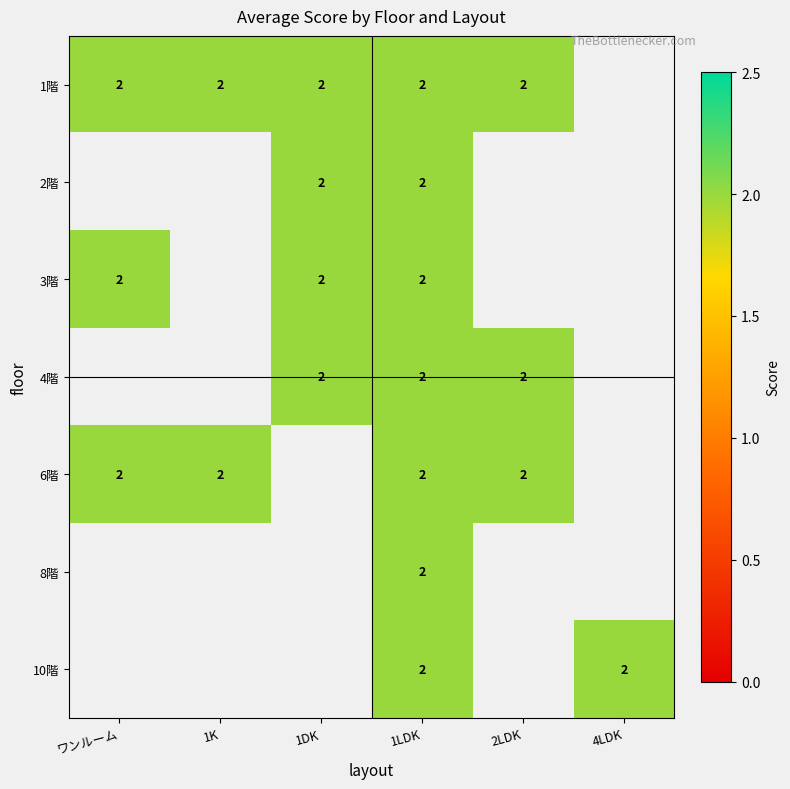

What is the greatest value displayed?

2